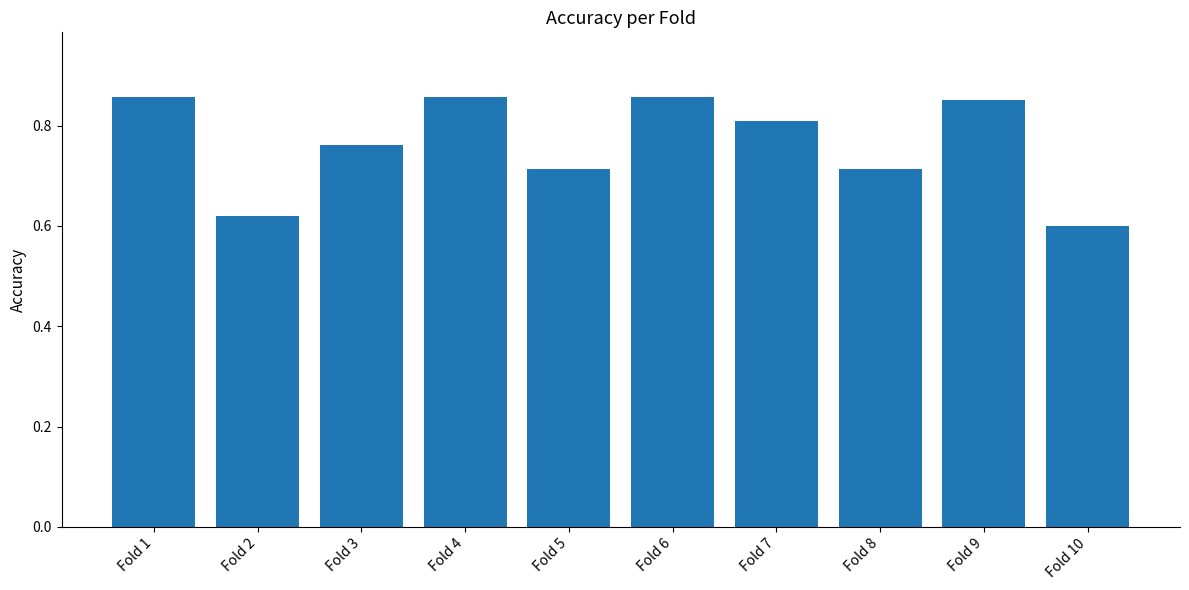

The chart shows a value of 0.3 at Fold 5. True or false?

False